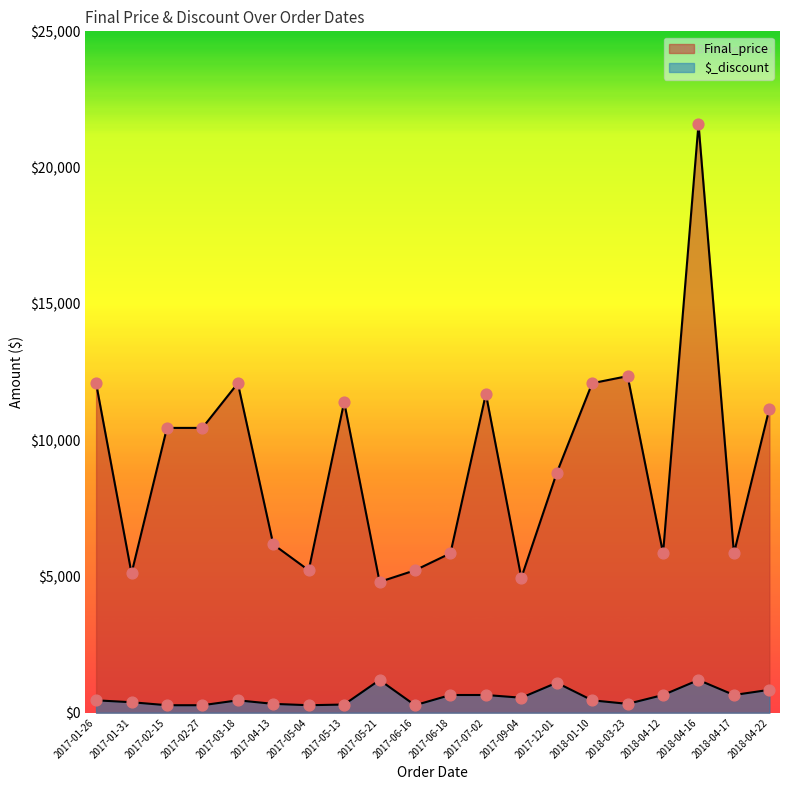

At which category is the sum across all series the highest?

2018-04-16